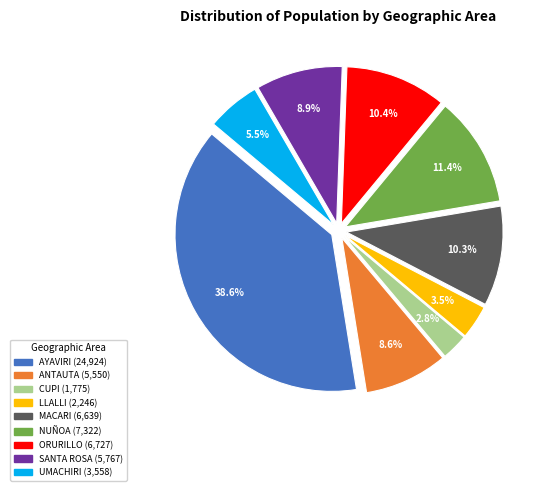

Between MACARI and NUÑOA, which is larger?

NUÑOA